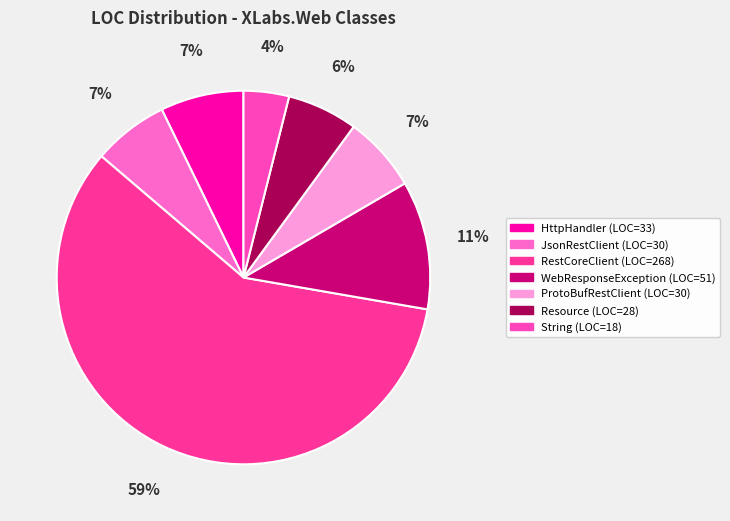

Which slice represents more than half of the pie?

RestCoreClient